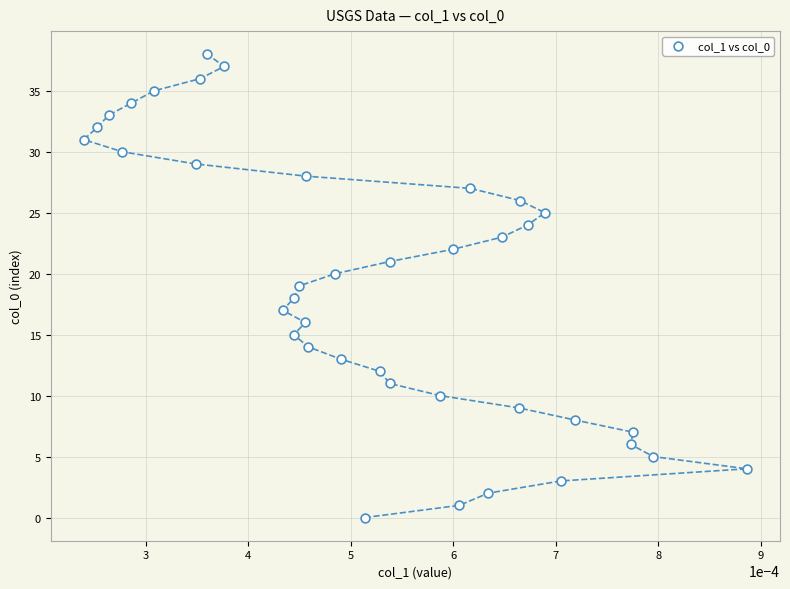

What is the range of Y values (max minus min)?

38